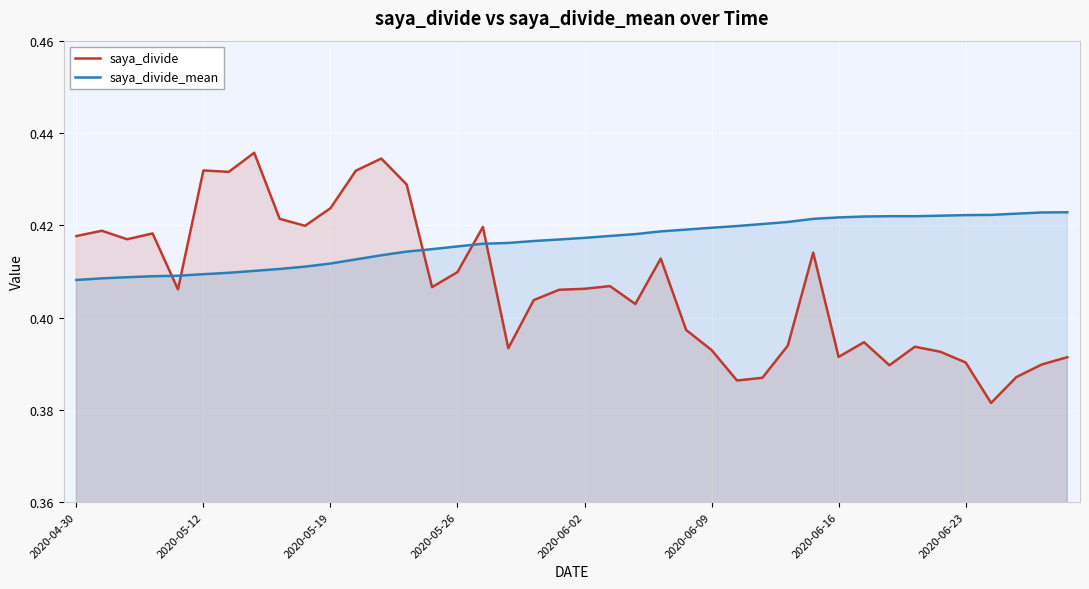

At how many categories does at least one series exceed 0?

40